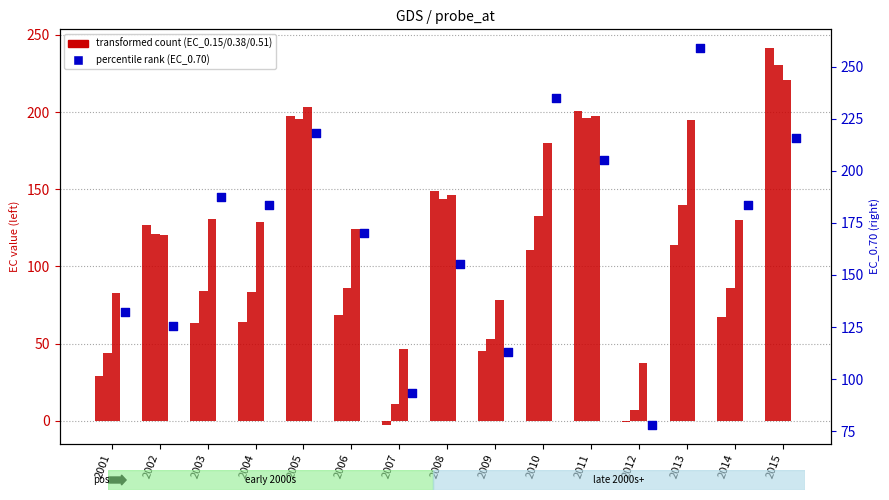

Which series reaches the maximum Y coordinate?

EC_0.70